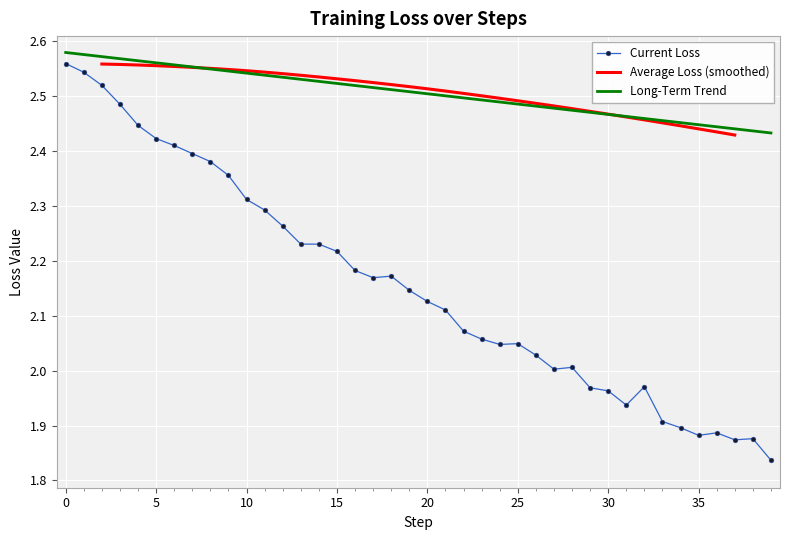

True or false: Long-Term Trend and Current Loss intersect in this chart.

False